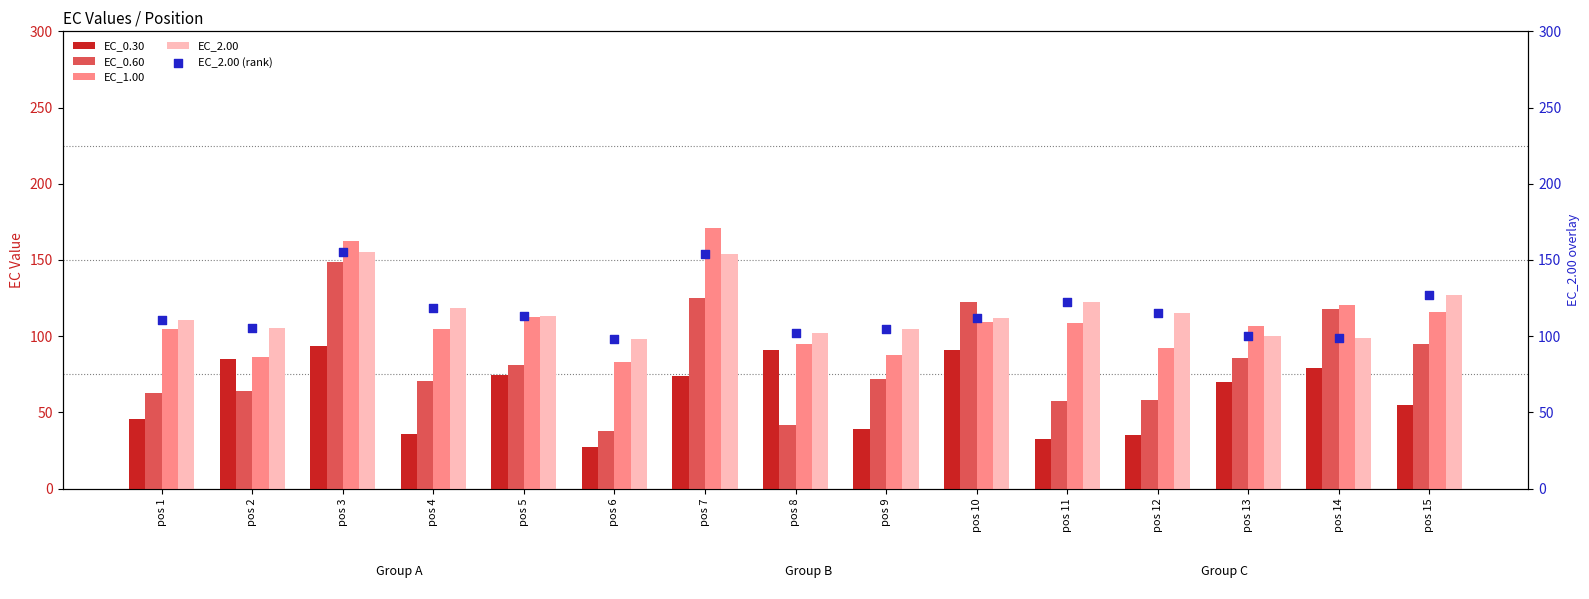

Which series contains the highest Y value?

EC_1.00